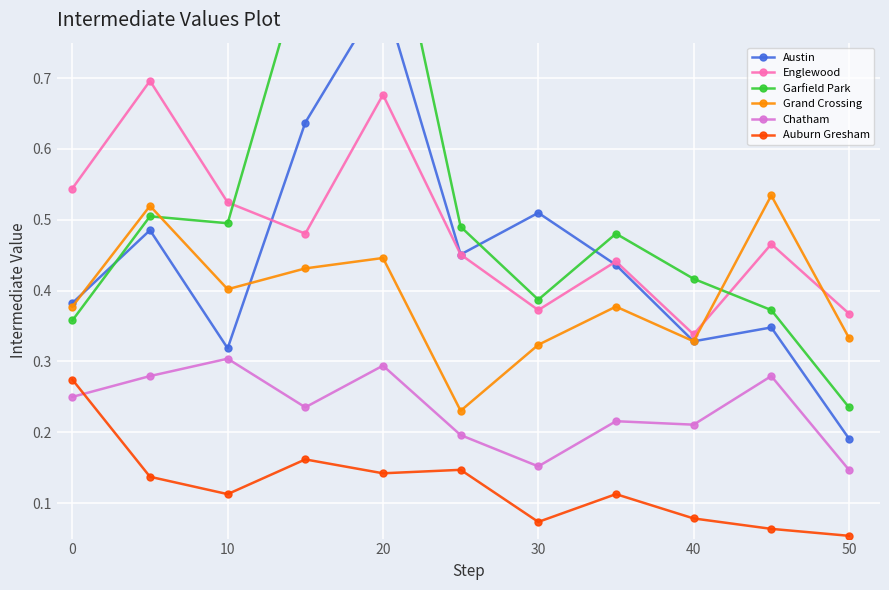

True or false: Garfield Park and Auburn Gresham cross at least once.

False